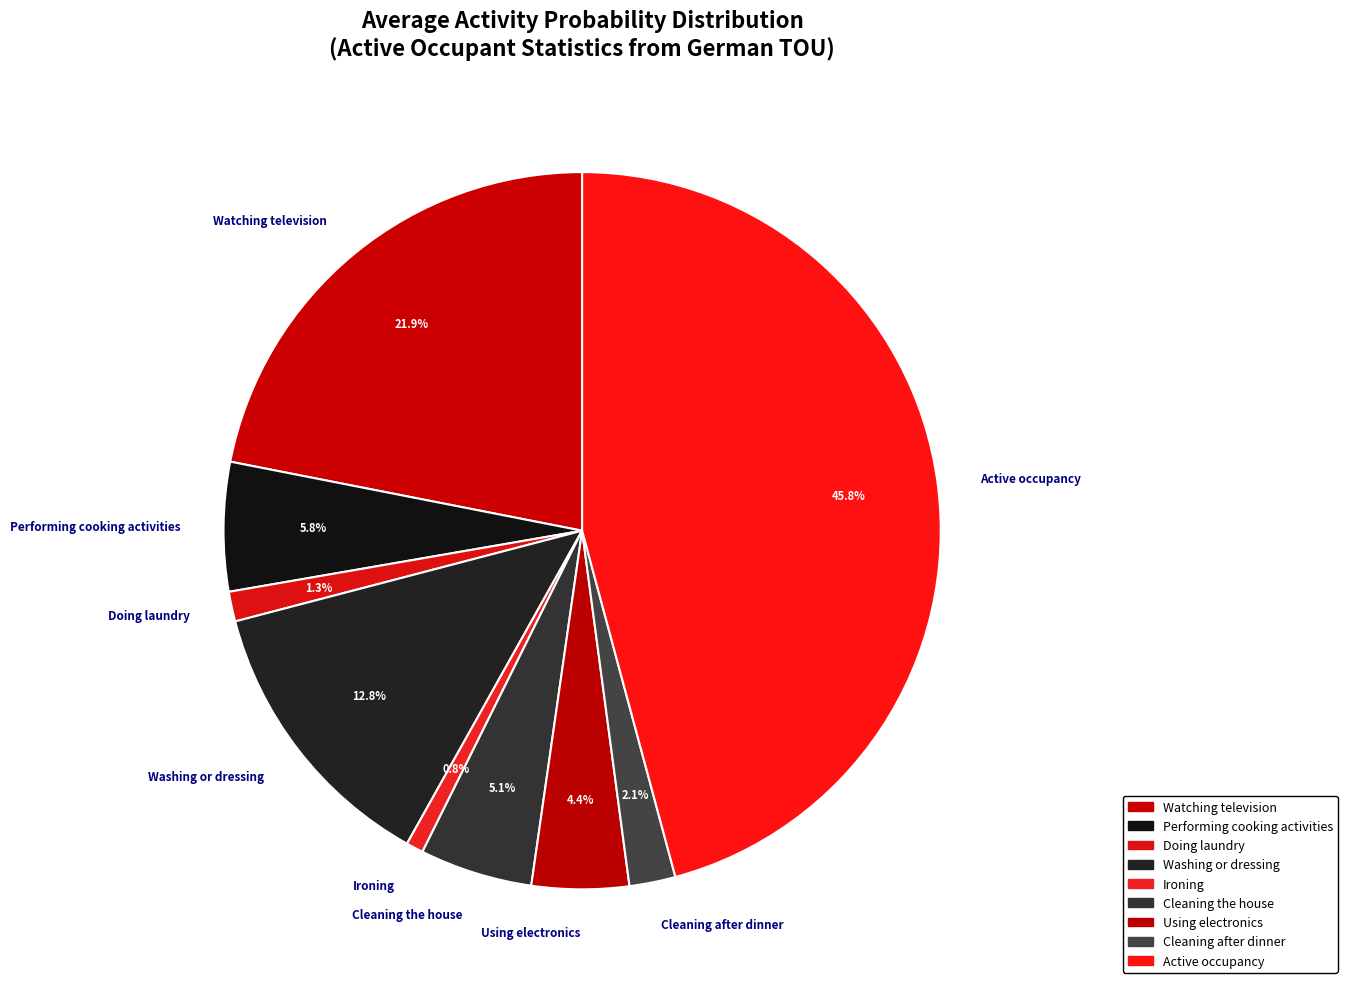

Which category has the biggest portion of the pie?

Active occupancy